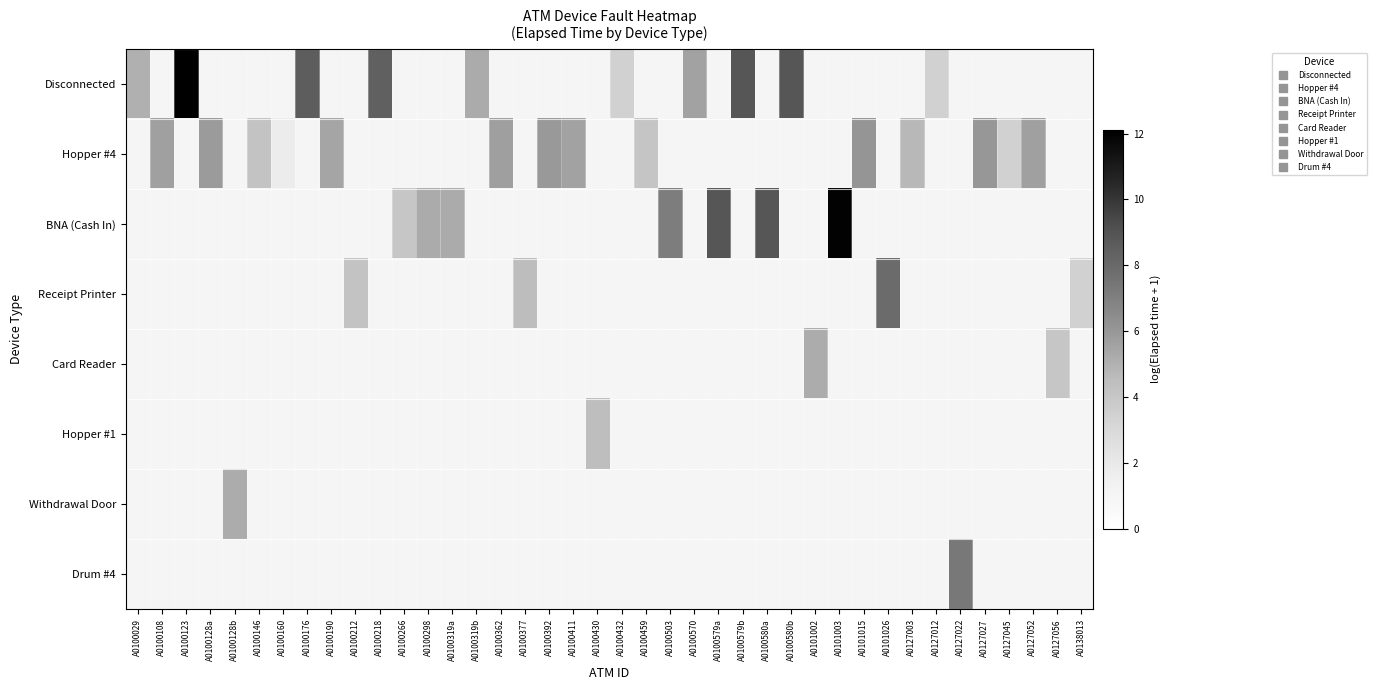

At which label does Hopper #1 reach its minimum?

A0100029